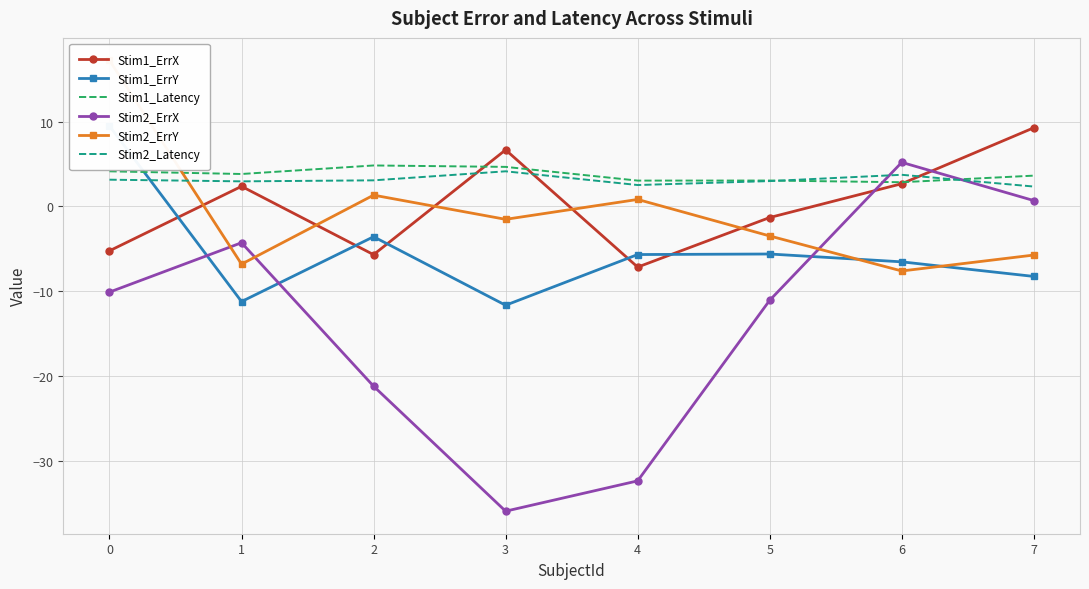

What is the maximum value for Stim2_ErrX?

5.2